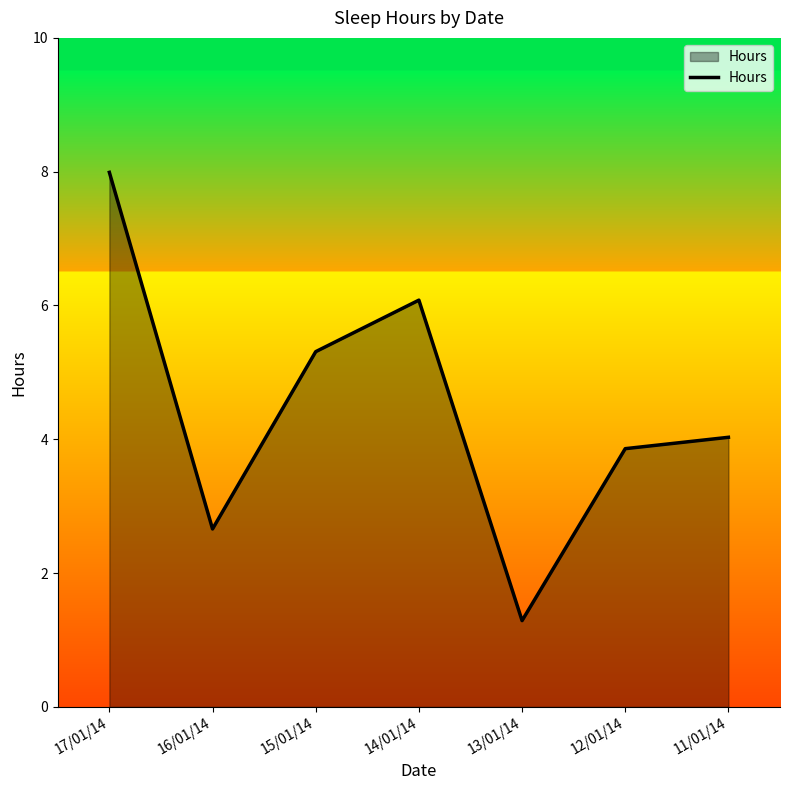

Reading left to right, list all the values displayed in this chart.

8.0	2.7	5.3	6.1	1.3	3.9	4.0